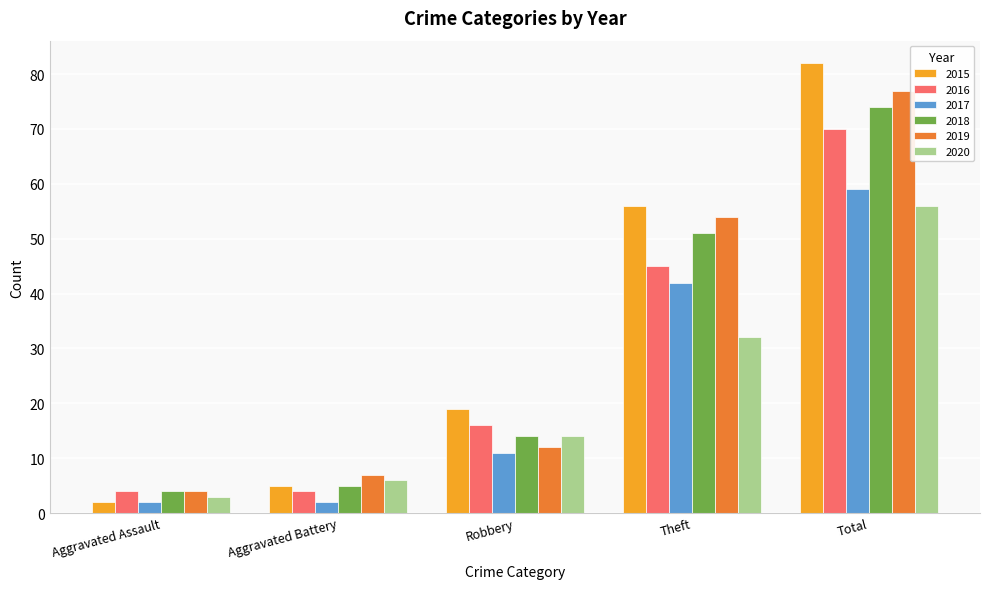

What is the difference between the highest and lowest values at Theft?

24